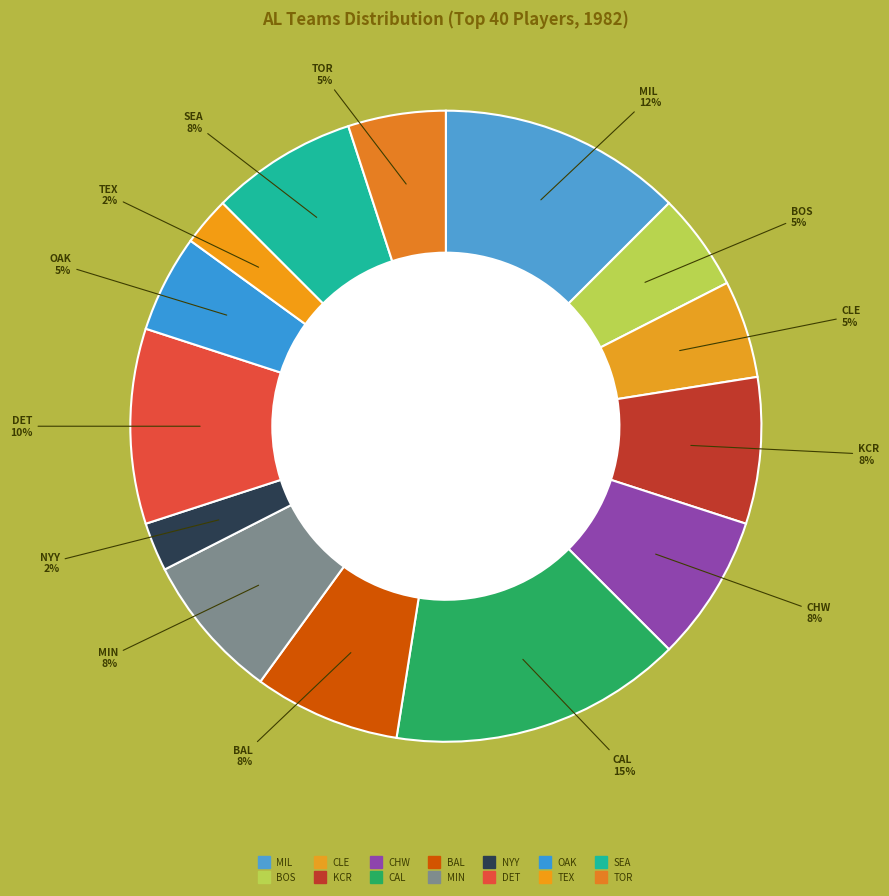

Count the number of slices in the pie.

14